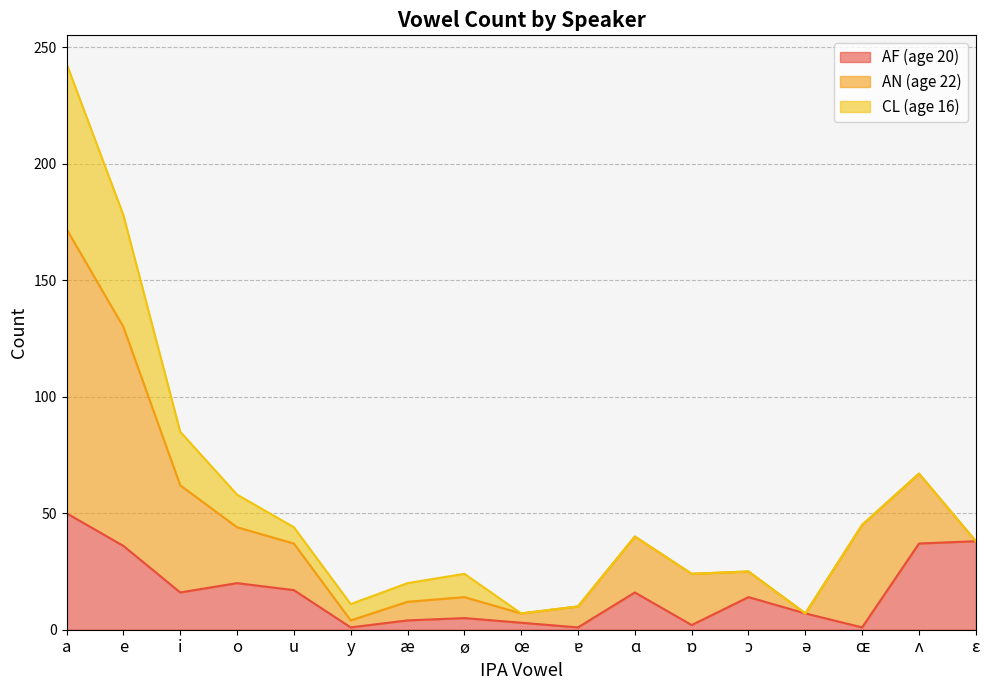

At which label does AF (age 20) reach its minimum?

y